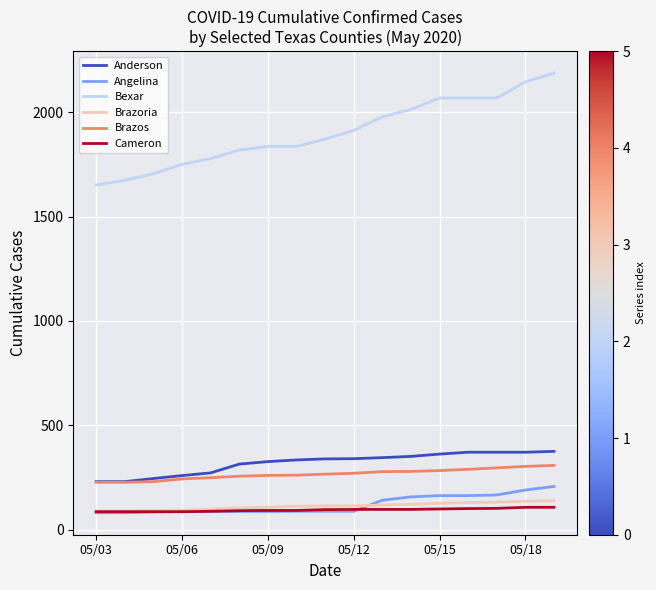

Does the chart display data point markers on the line(s)?

No